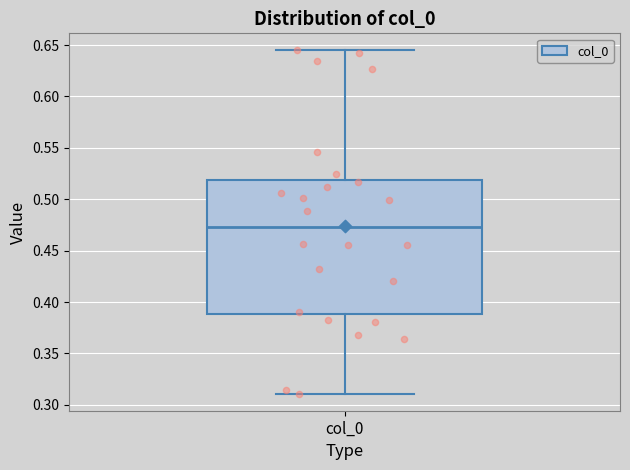

Where is the upper edge of the box for col_0 on the y-axis? The values are not printed on the chart, so give them approximately, as read against the axis.

0.520